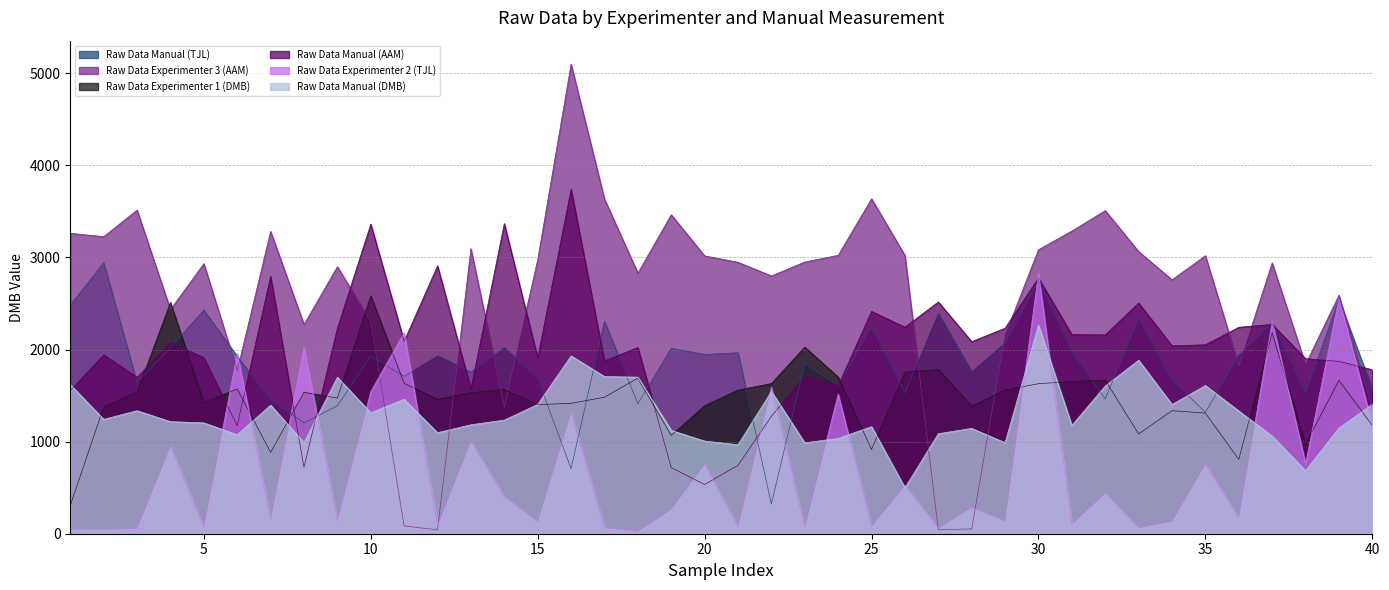

True or false: Raw Data Manual (AAM) has more than 0 interior local peaks.

True